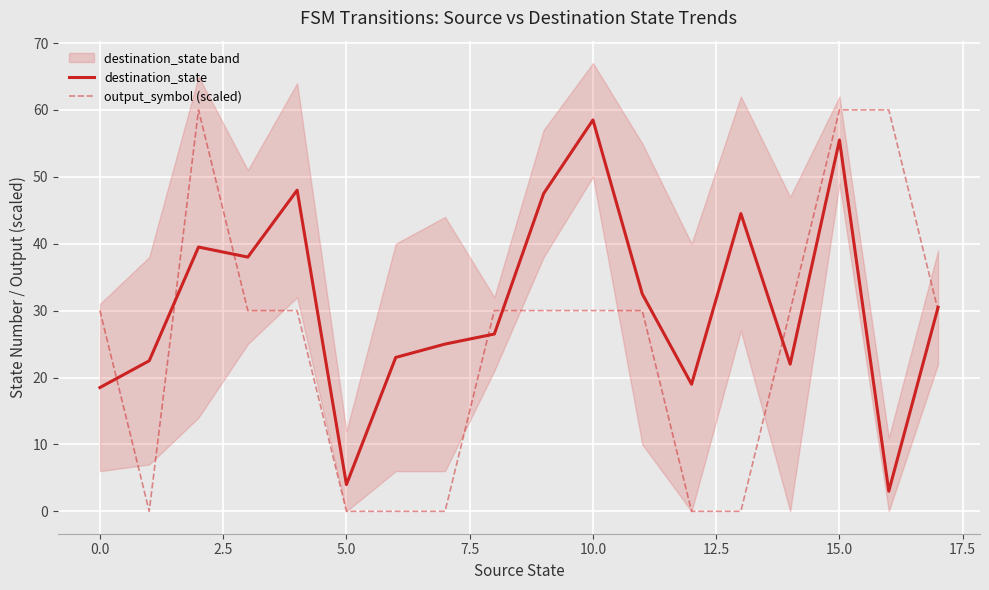

What is the minimum value for destination_state?

3.0